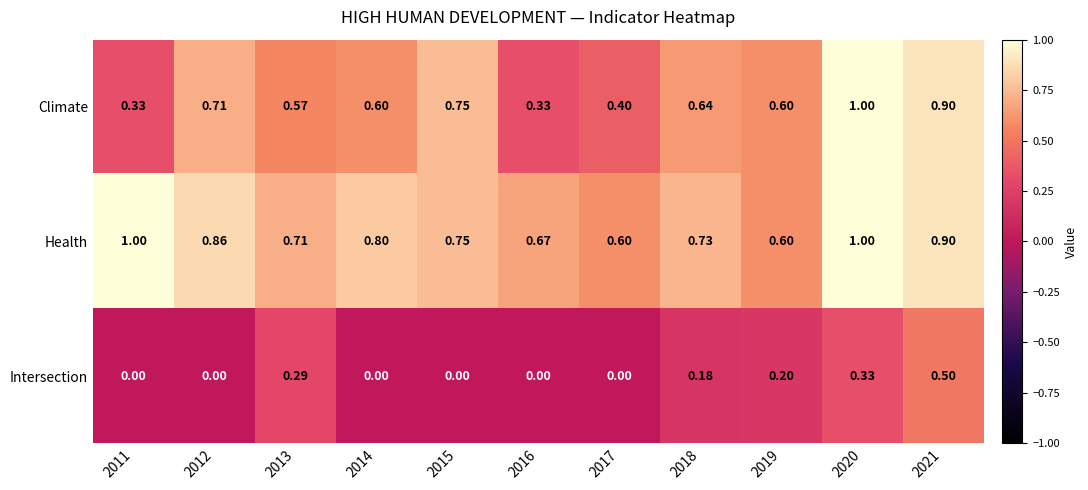

Which series has the largest total across all categories?

Health